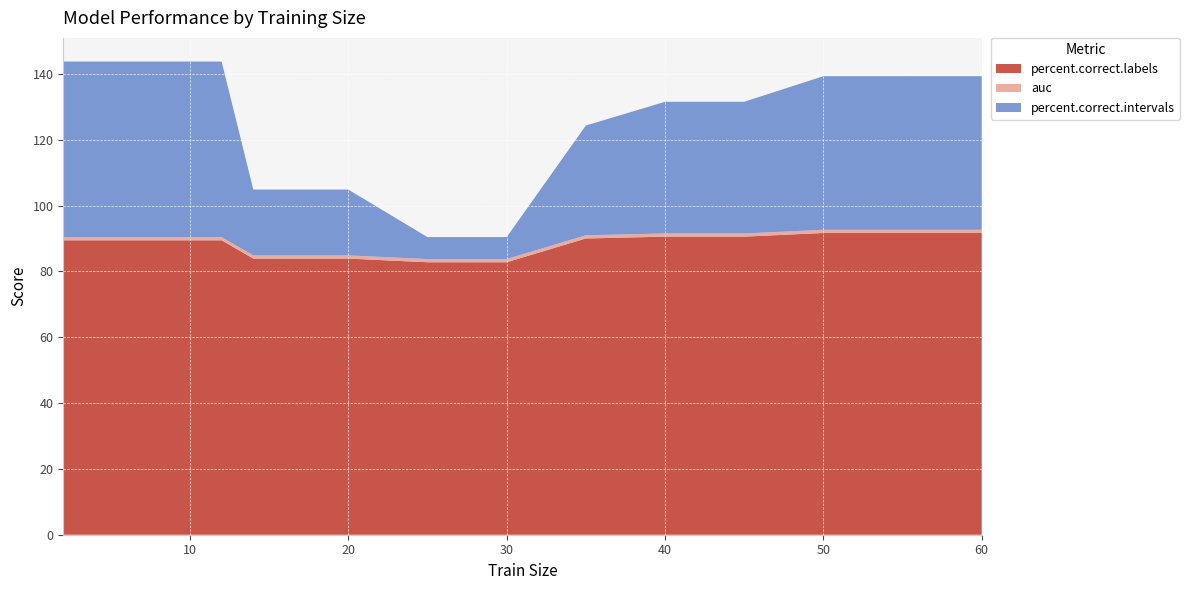

Reading left to right, list all the values displayed in this chart.

percent.correct.labels: 2=89.4	4=89.4	6=89.4	8=89.4	10=89.4	12=89.4	14=83.9	16=83.9	18=83.9	20=83.9	25=82.8	30=82.8	35=90.0	40=90.6	45=90.6	50=91.7	55=91.7	60=91.7
auc: 2=1.0	4=1.0	6=1.0	8=1.0	10=1.0	12=1.0	14=1.0	16=1.0	18=1.0	20=1.0	25=1.0	30=1.0	35=1.0	40=1.0	45=1.0	50=1.0	55=1.0	60=1.0
percent.correct.intervals: 2=53.3	4=53.3	6=53.3	8=53.3	10=53.3	12=53.3	14=20.0	16=20.0	18=20.0	20=20.0	25=6.7	30=6.7	35=33.3	40=40.0	45=40.0	50=46.7	55=46.7	60=46.7